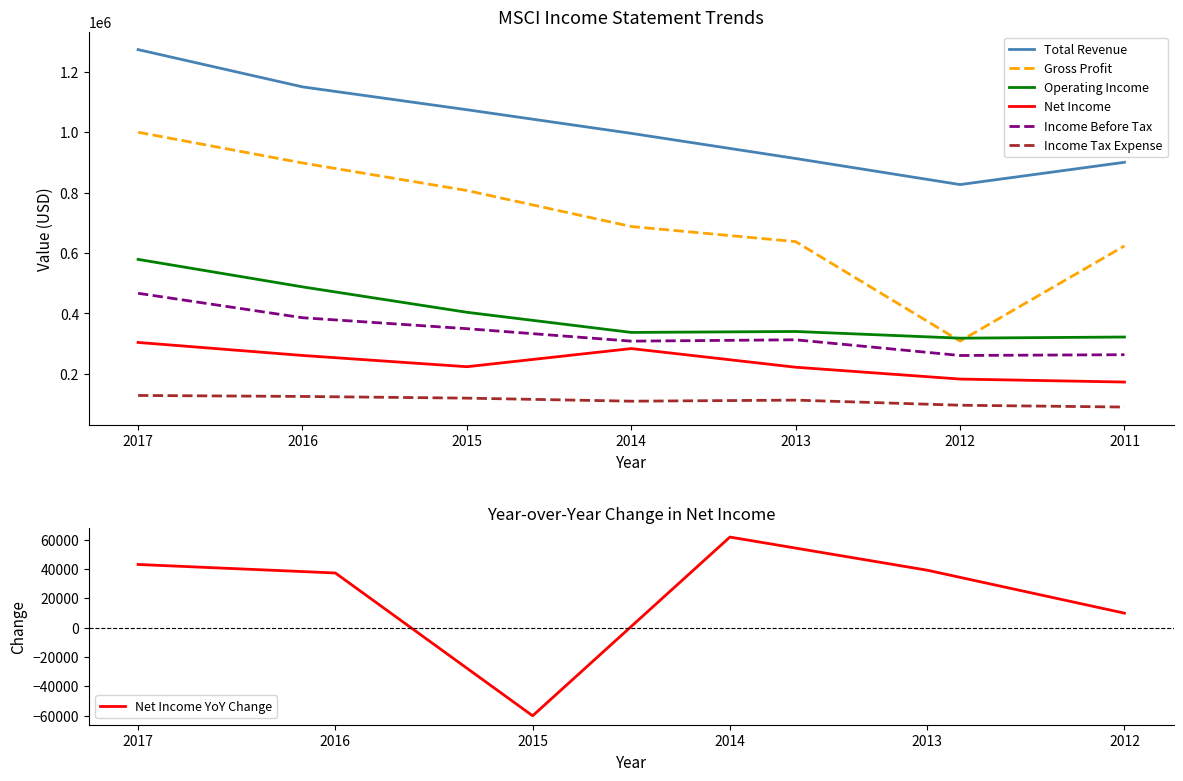

What is the approximate value of Income Tax Expense at 2015, to the nearest 50?

119500